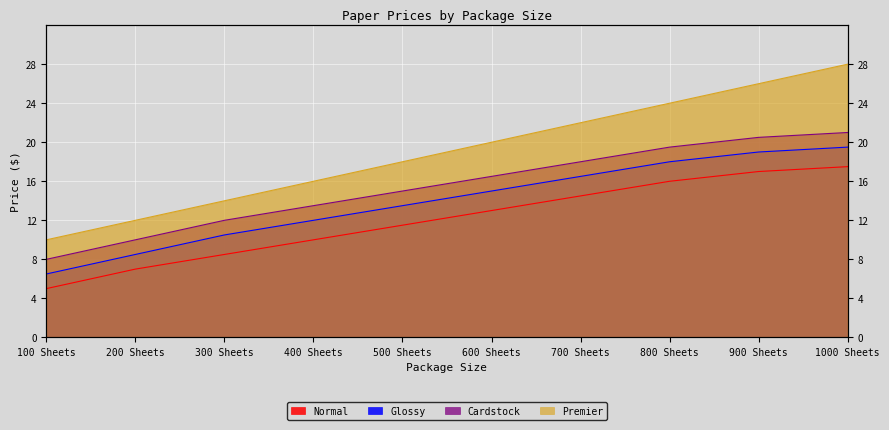

Between 100 Sheets and 200 Sheets, which series saw the biggest shift?

Normal